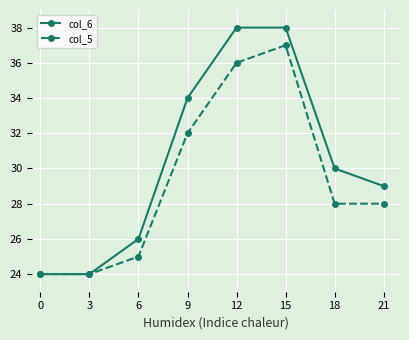

The value of col_5 at 15 is 37. True or false?

True